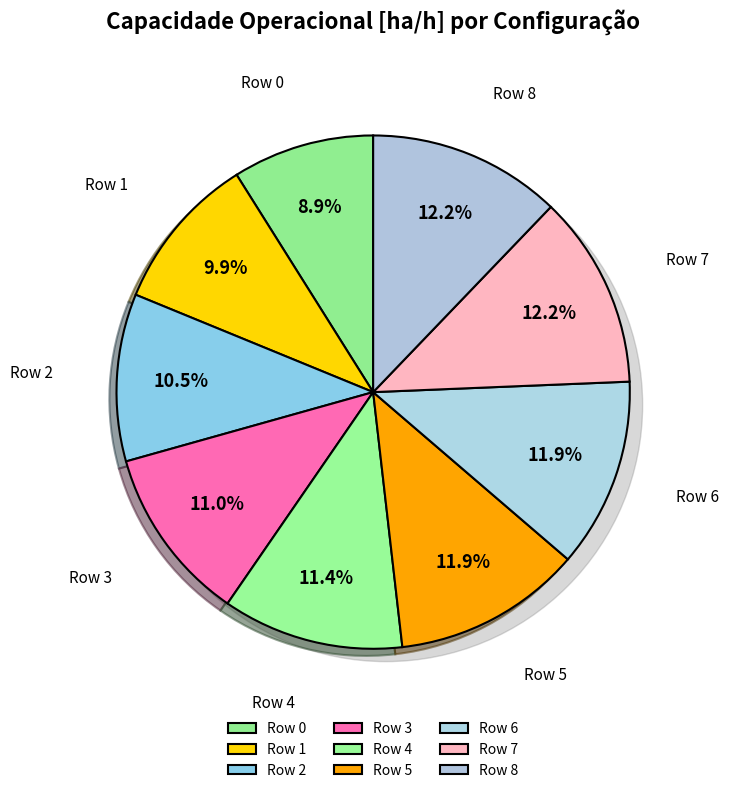

What is the ratio of the value at Row 1 to the value at Row 5?

0.8